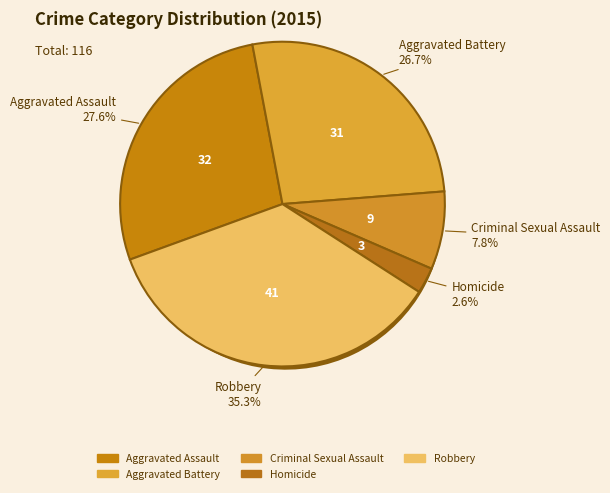

Rank the categories by value from highest to lowest.

Robbery, Aggravated Assault, Aggravated Battery, Criminal Sexual Assault, Homicide